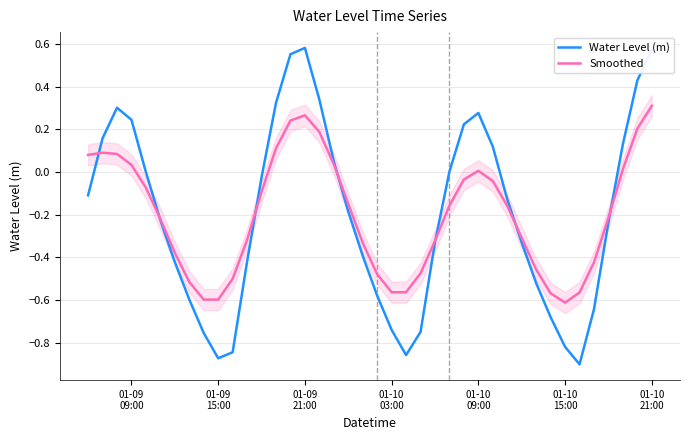

How many lines are shown in the chart?

2